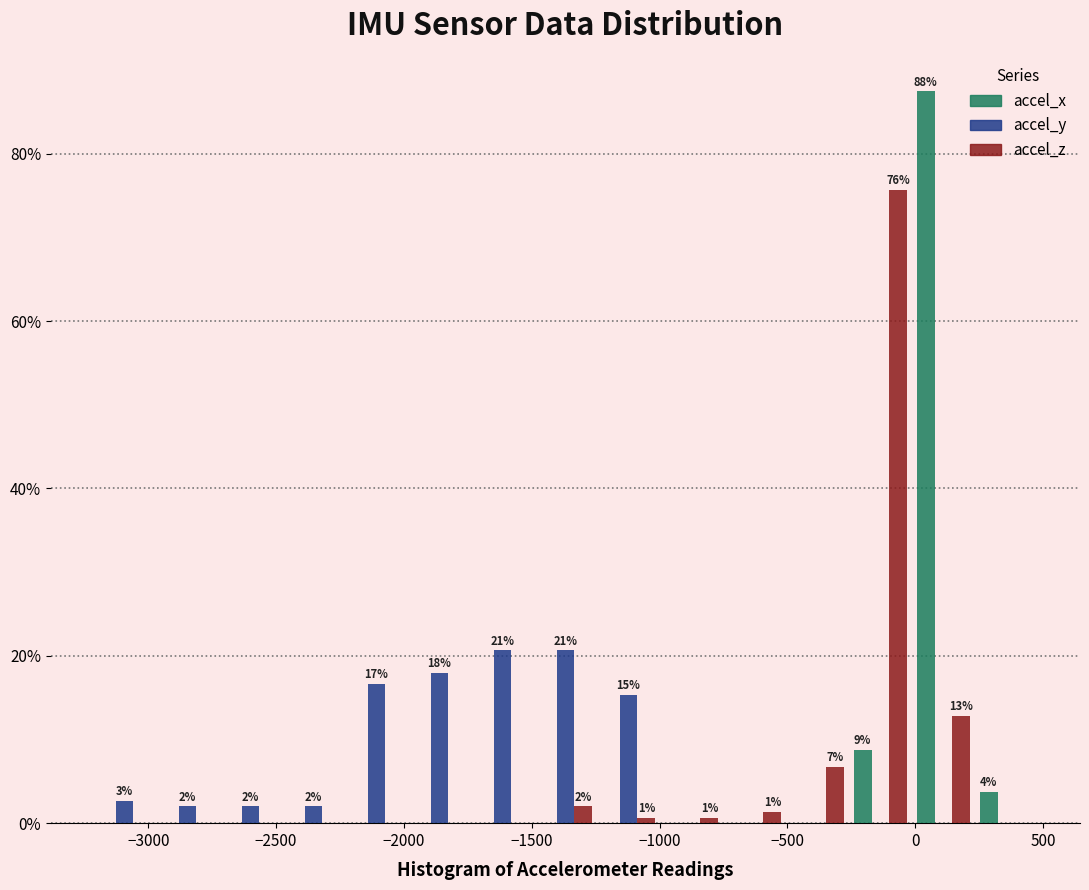

In the accel_x series, which range on the x-axis has the tallest bar?

0 to 250